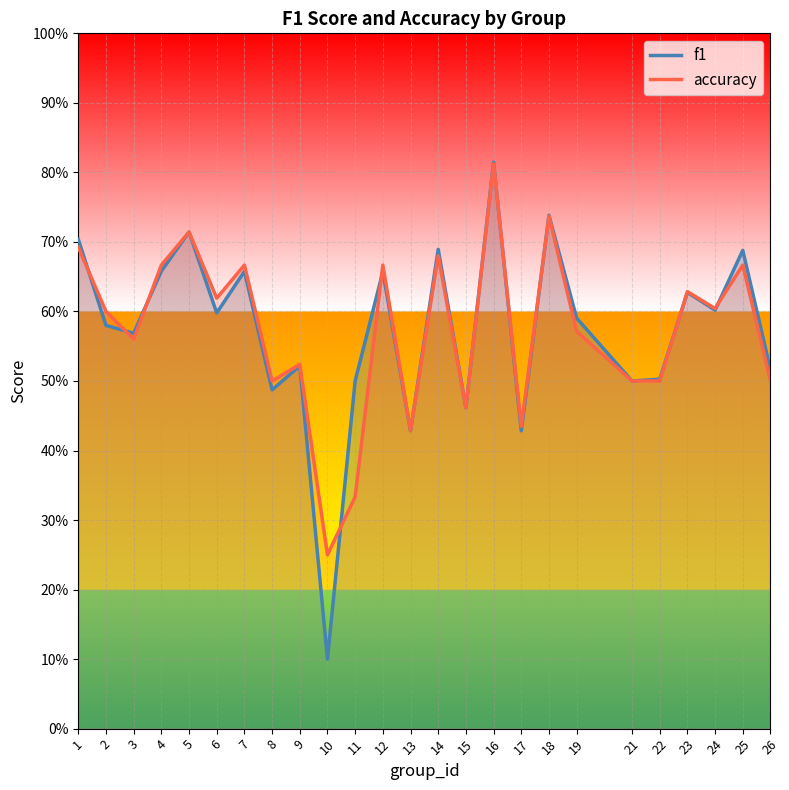

After their last crossing, which series has the higher values: accuracy or f1?

f1